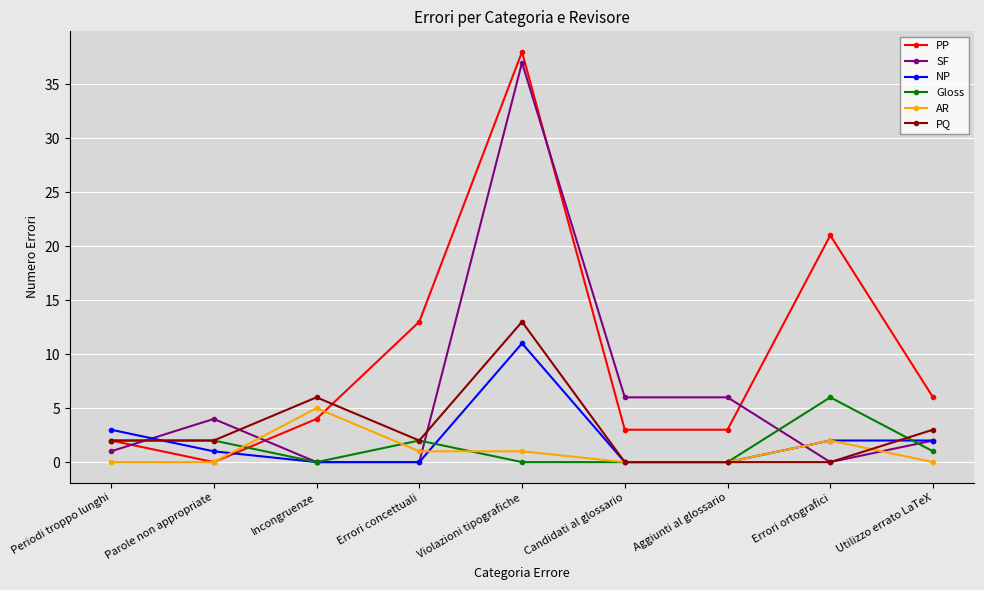

Where is the first local maximum for PQ?

Incongruenze